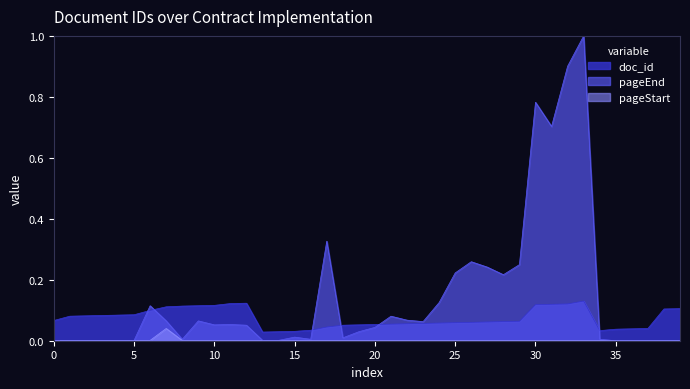

How many data points does each series have?

40